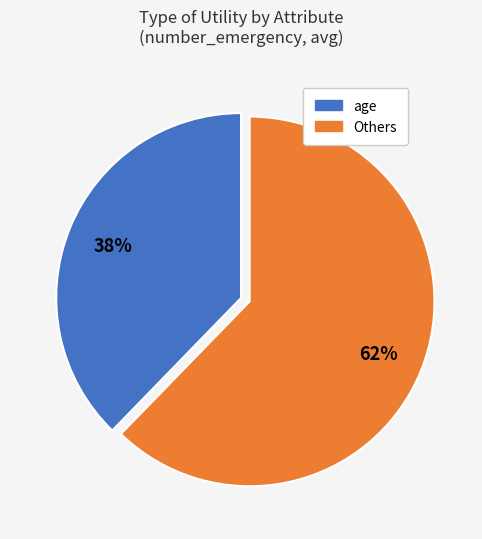

To the nearest percent, what is the average slice percentage?

50%